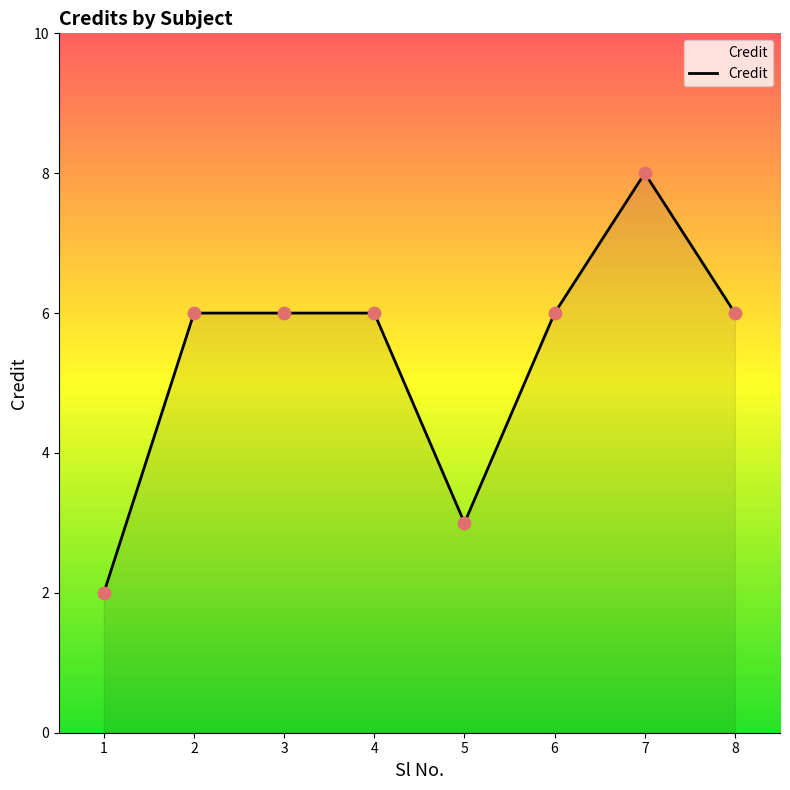

What is the change in value from 1 to 4?

+4